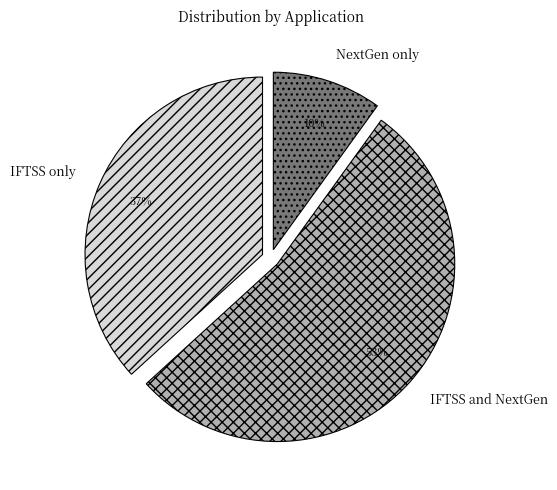

What percentage is the IFTSS only slice, to the nearest percent?

37%